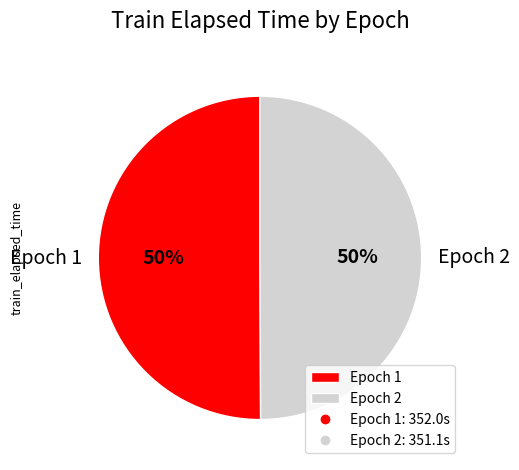

What percentage is the Epoch 2 slice, to the nearest percent?

50%